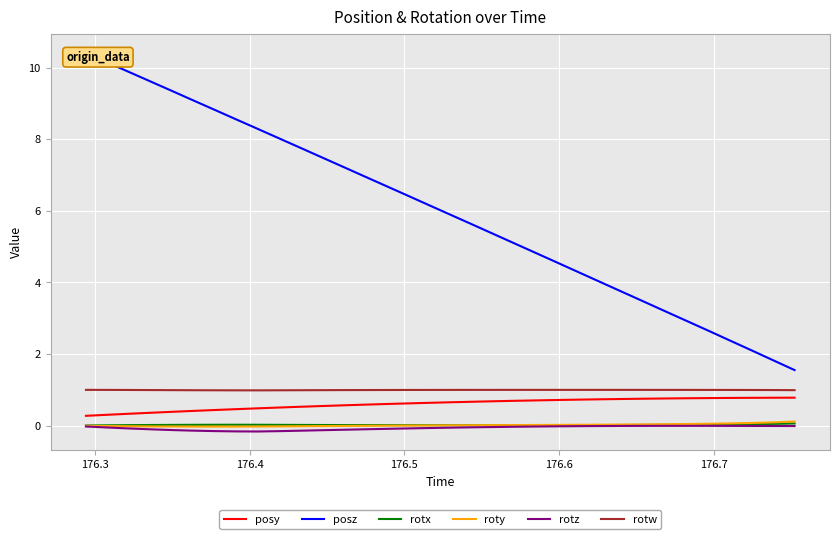

What is the highest value of the rotw series?

1.0